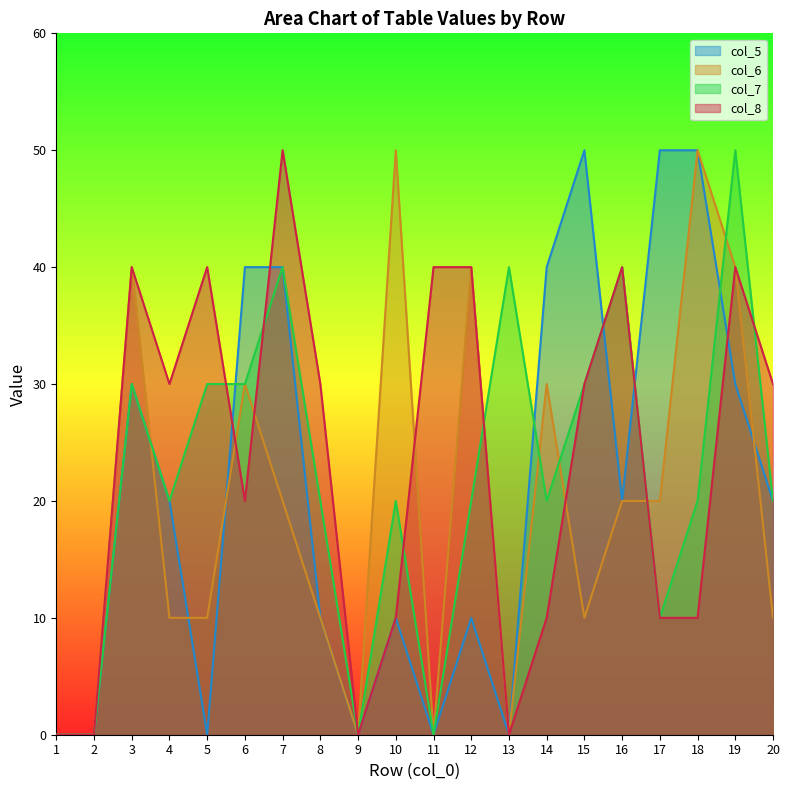

After their last crossing, which series has the higher values: col_6 or col_7?

col_7